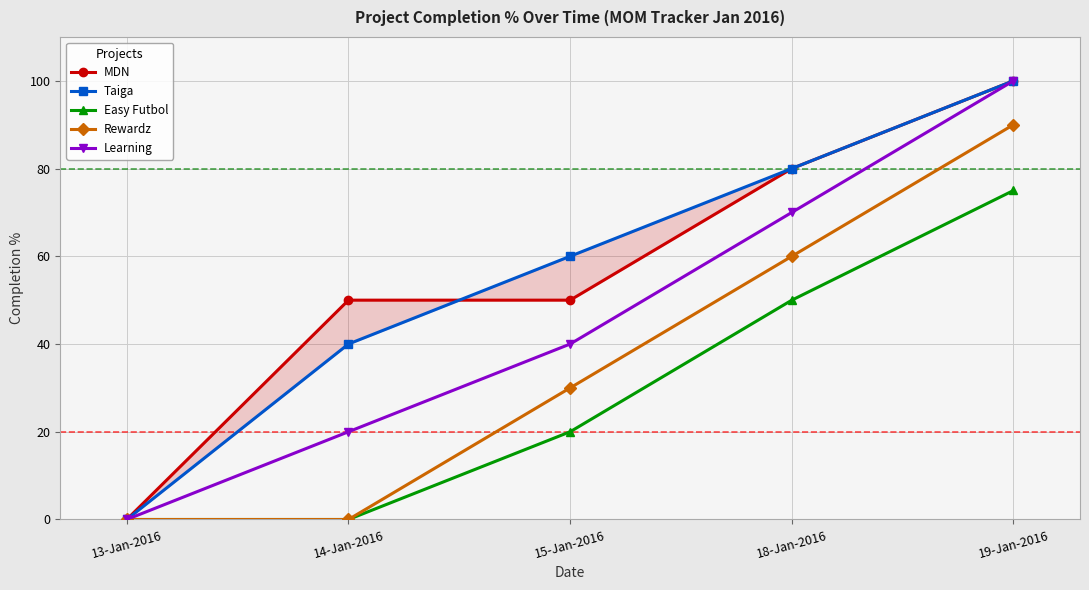

Between 15-Jan-2016 and 19-Jan-2016, which is larger?

19-Jan-2016